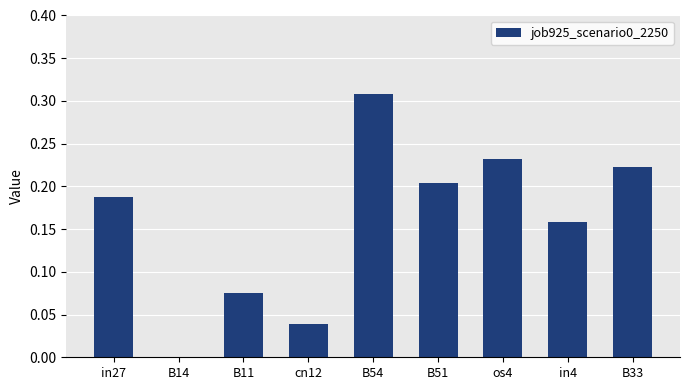

True or false: the data shows 0.0 at B14.

True